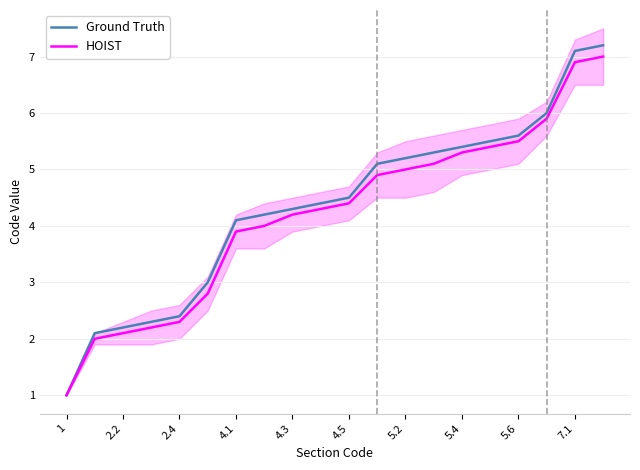

What is the average value of the HOIST series?

4.2